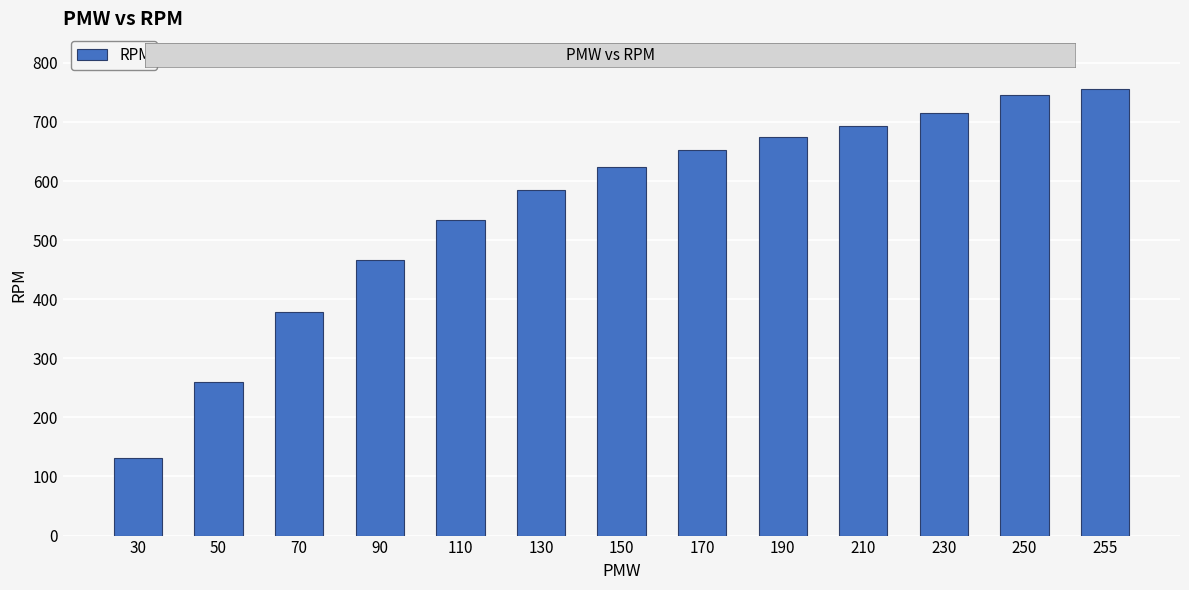

Reading right to left, list all the values displayed in this chart.

755	745	716	694	675	652	623	585	534	466	378	260	132